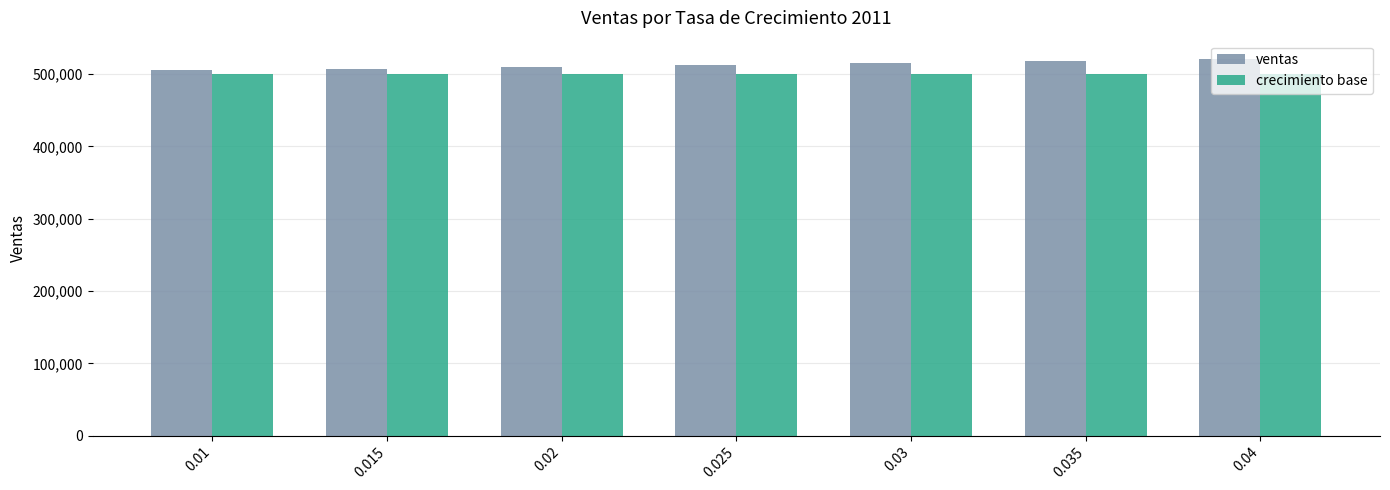

What value does the ventas series have at 0.04, to the nearest 10?

520000